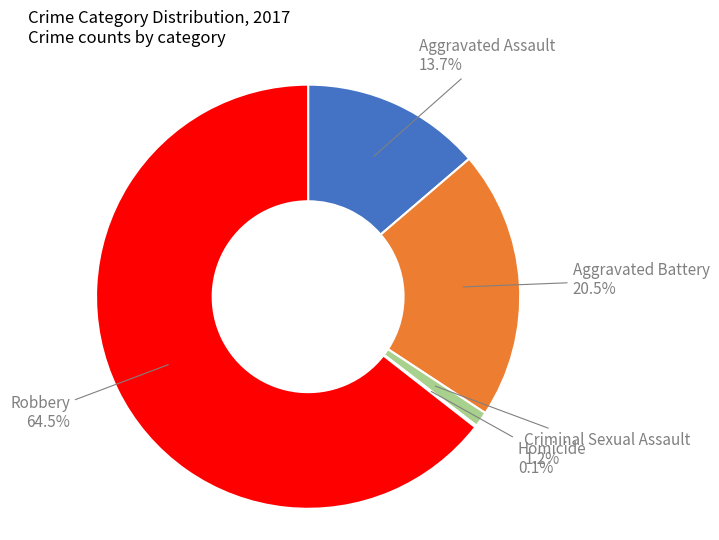

Is the sum of Criminal Sexual Assault and Robbery greater than half?

Yes